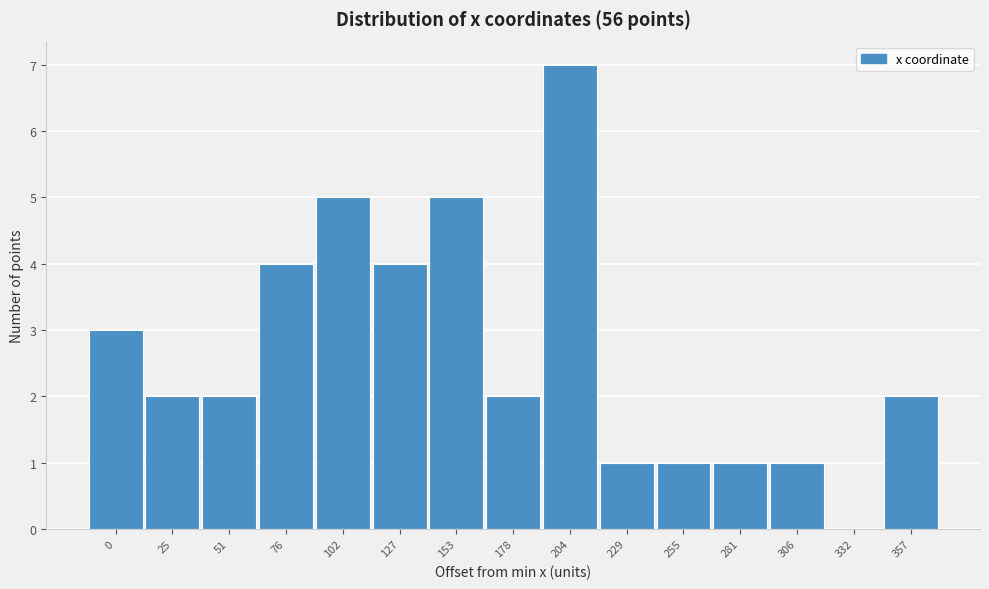

Reading left to right, extract all data points from this chart.

0=3	25=2	51=2	76=4	102=5	127=4	153=5	178=2	204=7	229=1	255=1	281=1	306=1	332=0	357=2